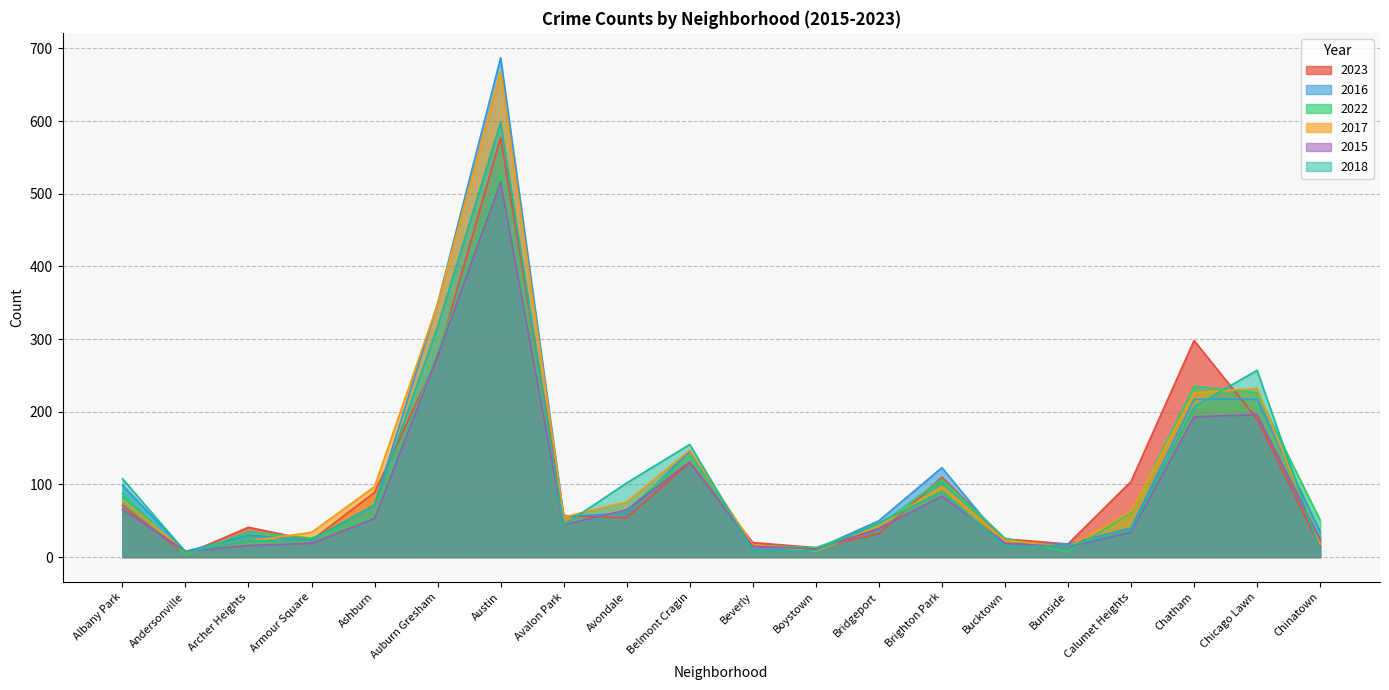

In 2023, how many points are lower than both neighbors (excluding endpoints)?

5